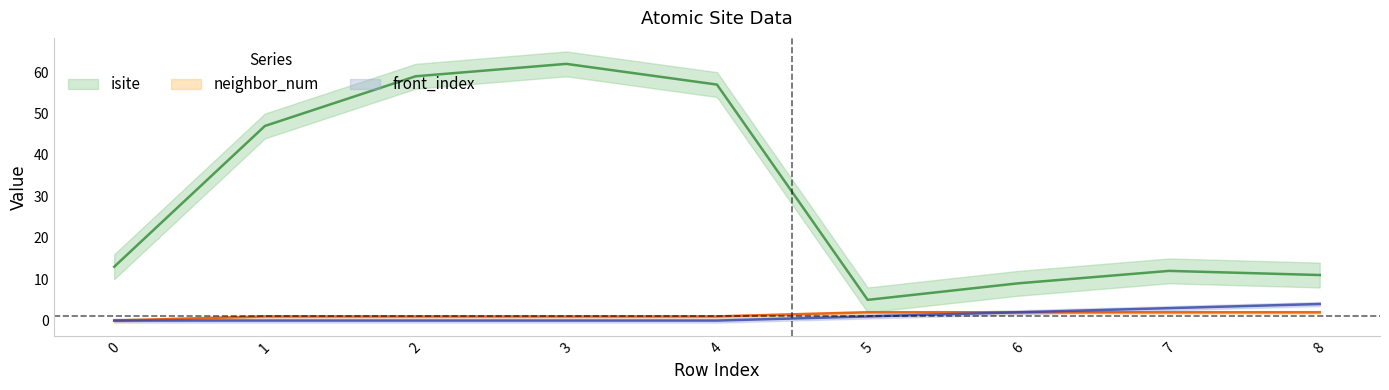

Is this an area chart (filled region under the line)?

No